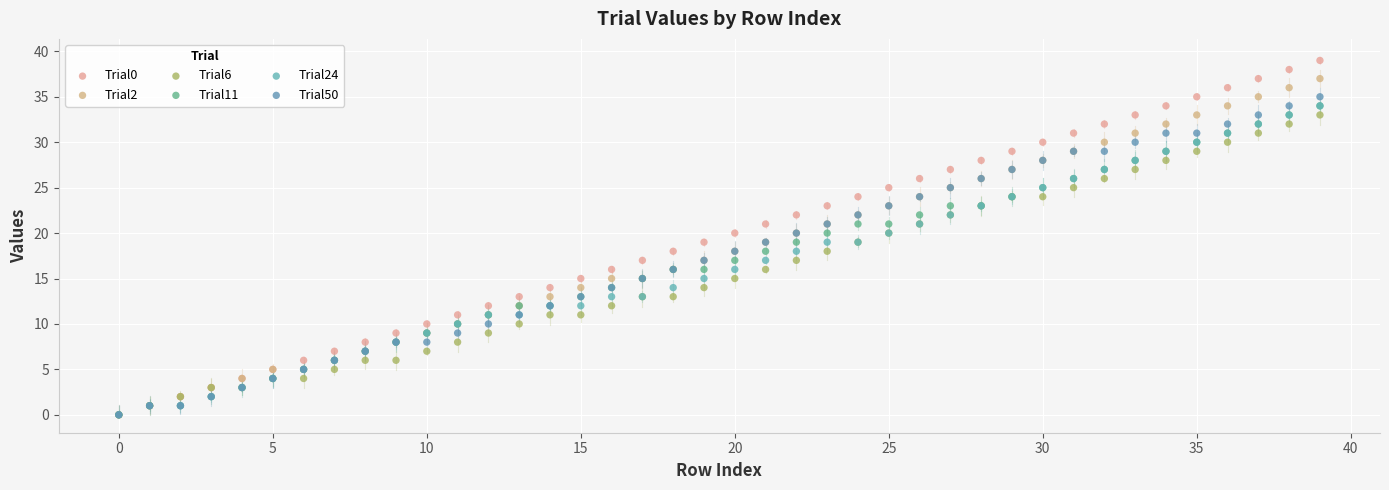

Which series contains the highest Y value?

Trial0